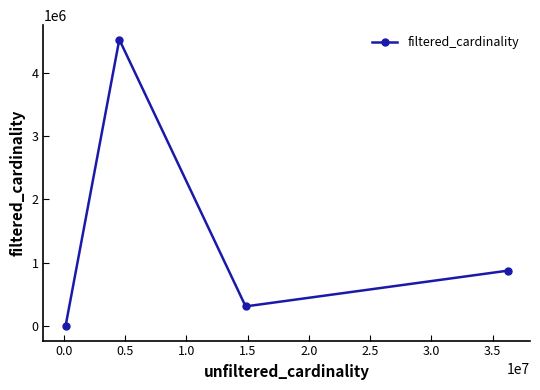

How many interior local valleys (lower than both neighbors) does the data have?

1